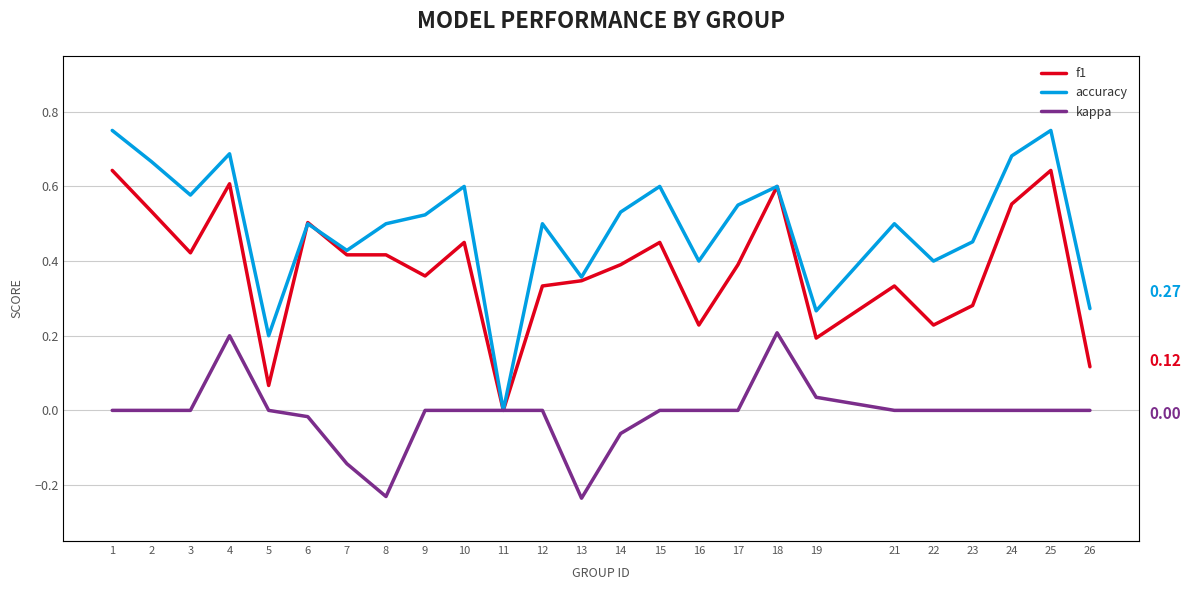

What is the difference between the maximum and second lowest values in the f1 series?

0.6